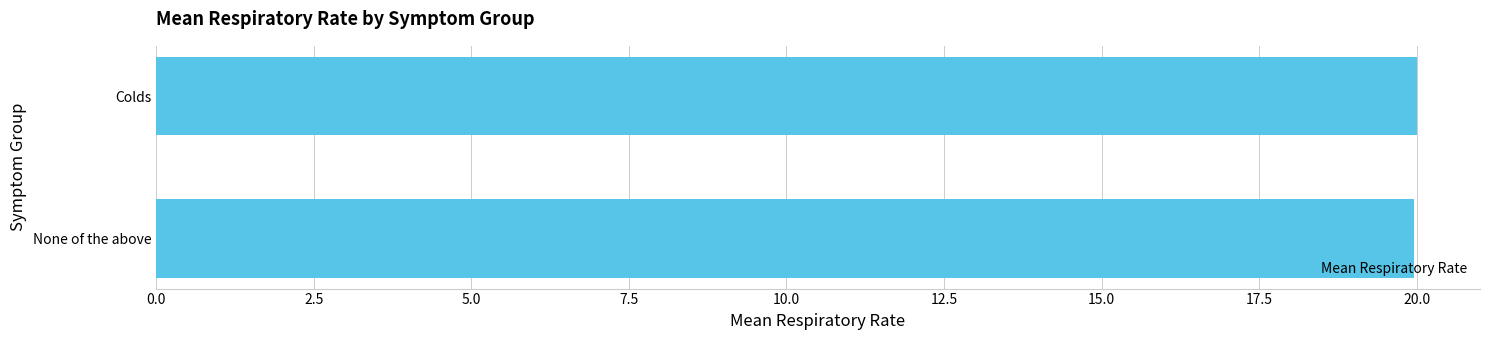

The value at Colds is 30.3. True or false?

False